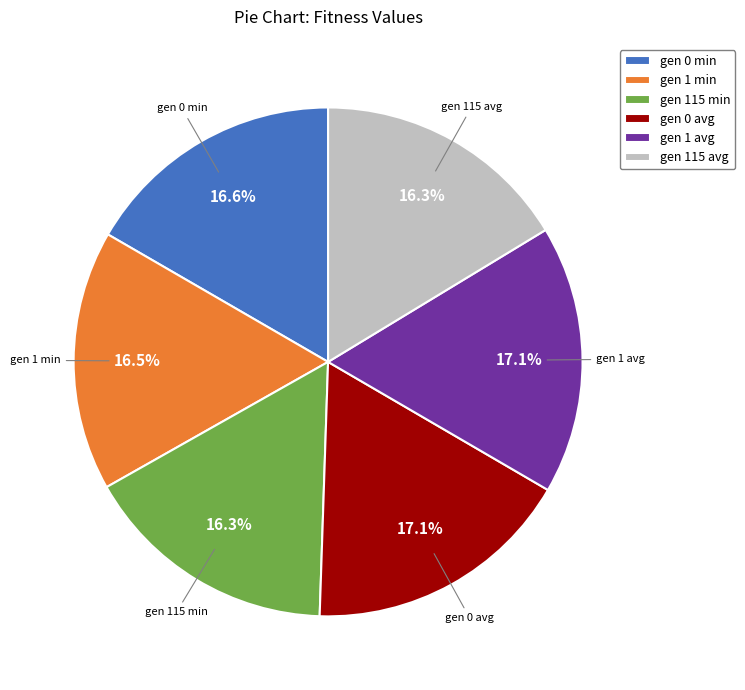

True or false: gen 115 avg accounts for 16% of the total.

True